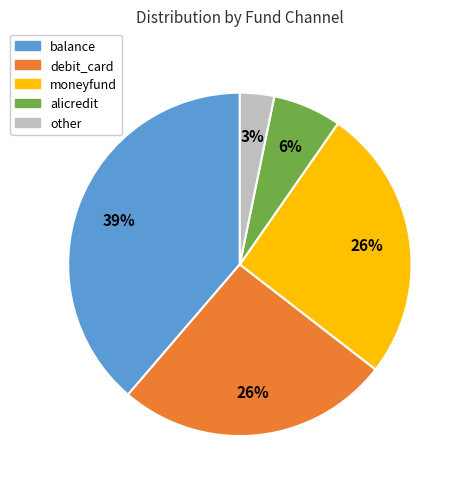

Is the sum of other and balance greater than half?

No